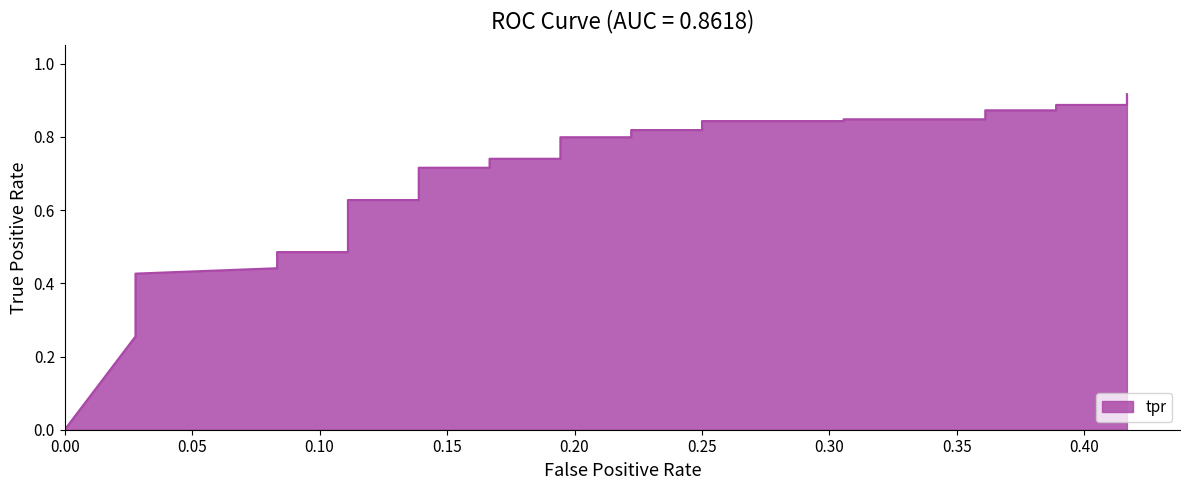

What is the greatest value displayed?

0.9